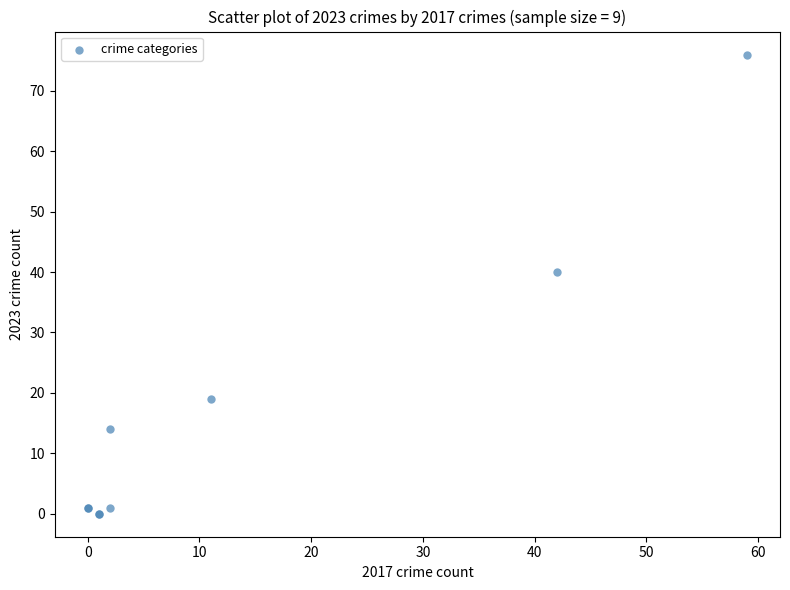

What Y value in the scatter plot is closest to 38?

40